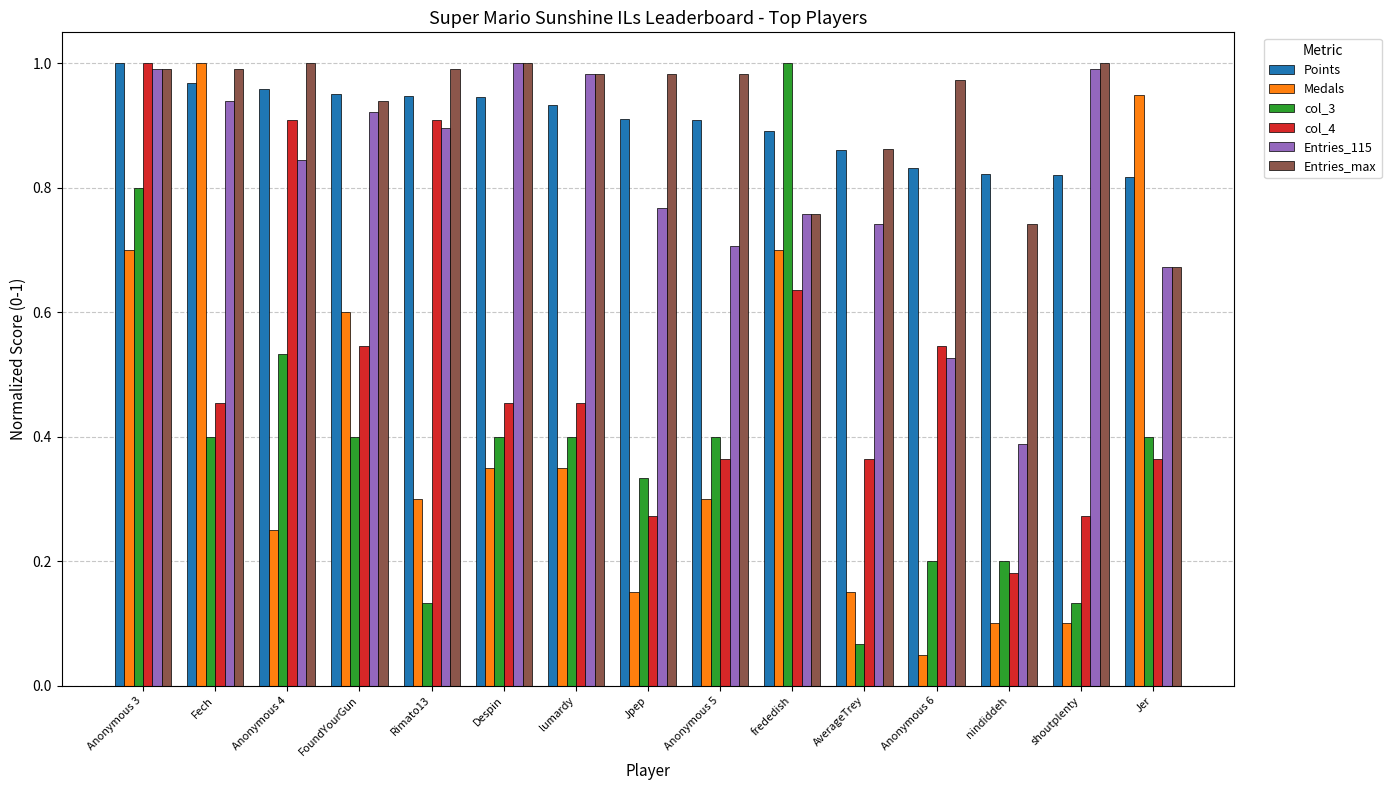

At which label does Entries_max reach its minimum?

Jer